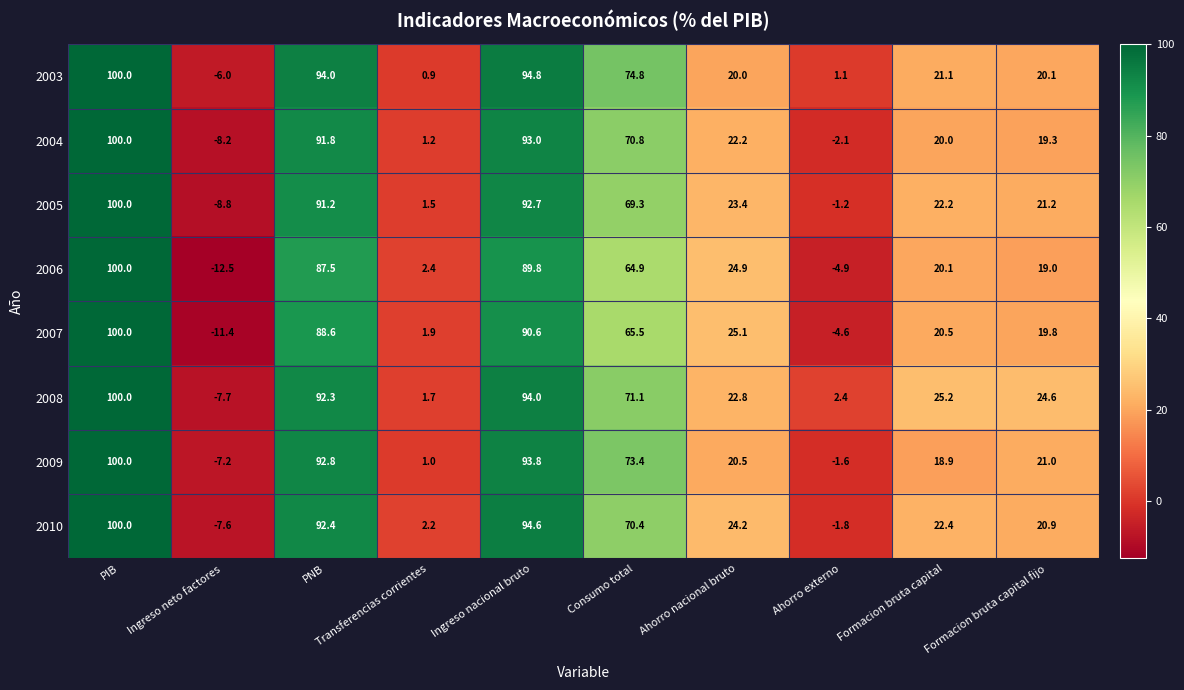

What is the difference between the 2003 values at Ingreso nacional bruto and Formacion bruta capital fijo?

74.7